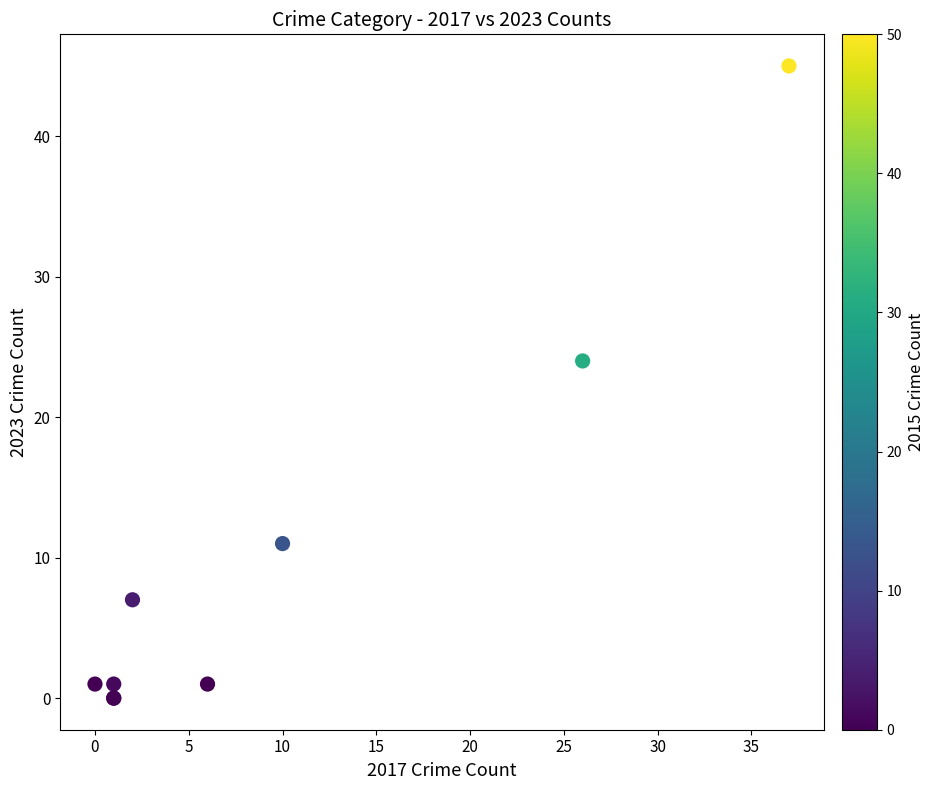

What Y value in the scatter plot is closest to 22?

24